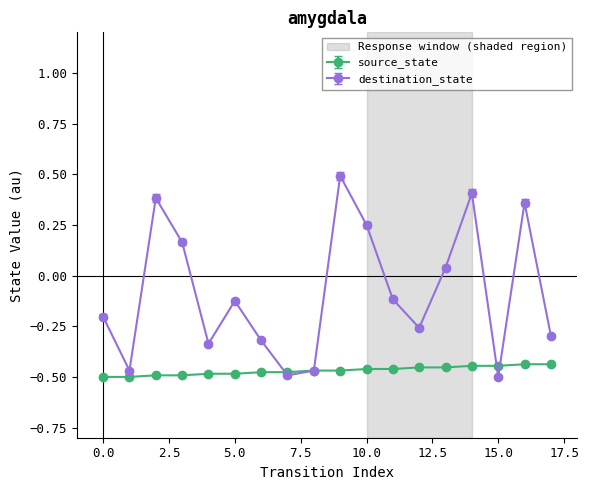

How many interior local peaks does the destination_state series have?

5